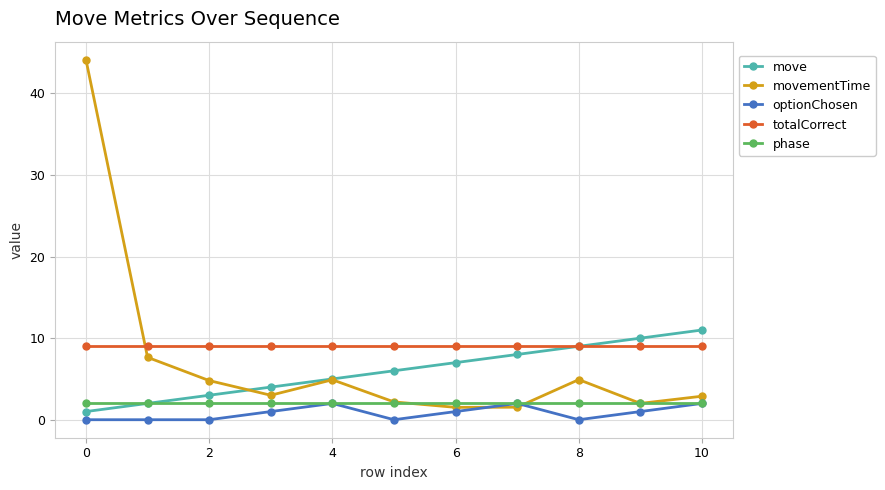

True or false: phase and totalCorrect intersect in this chart.

False